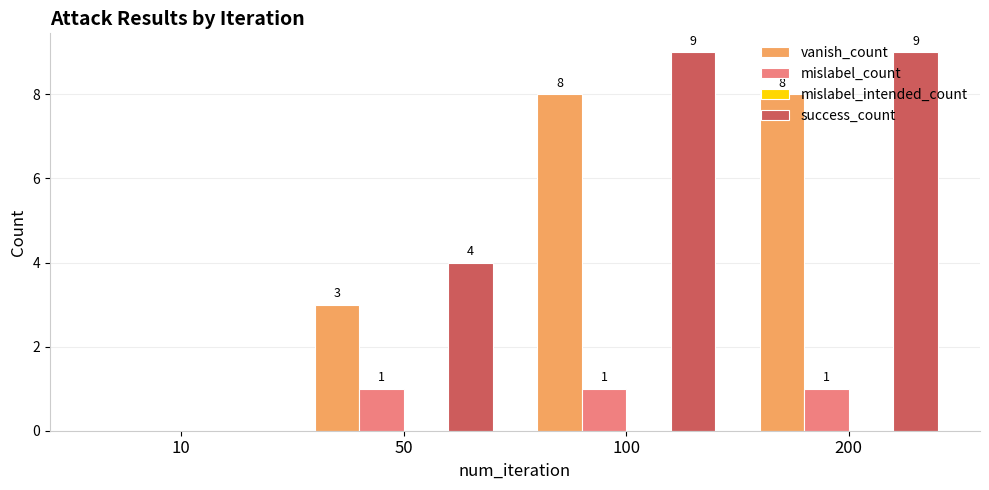

What is the sum of all mislabel_count values?

3